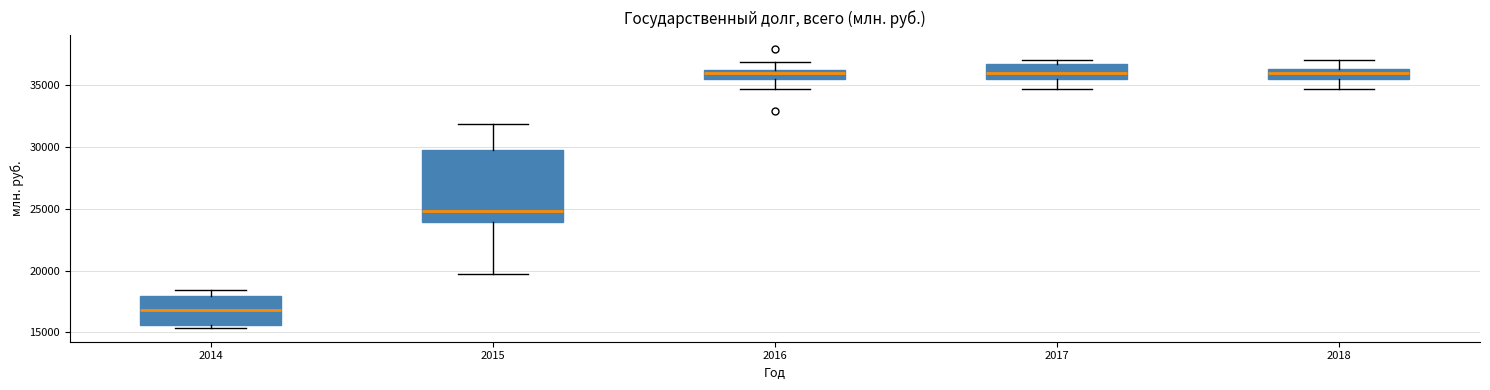

Reading left to right, read every box against the y-axis: the position of its median line, the range the box covers, and the ends of its whiskers. The values are not printed on the chart, so give them approximately, as read against the axis.

2014: median 17000, box 15500 to 18000, whiskers 15500 (just below the box's lower edge) to 18500
2015: median 25000, box 24000 to 29500, whiskers 19500 to 32000
2016: median 36000 (just below the box's upper edge), box 35500 to 36000, whiskers 34500 to 37000
2017: median 36000, box 35500 to 36500, whiskers 34500 to 37000
2018: median 36000, box 35500 to 36500, whiskers 34500 to 37000